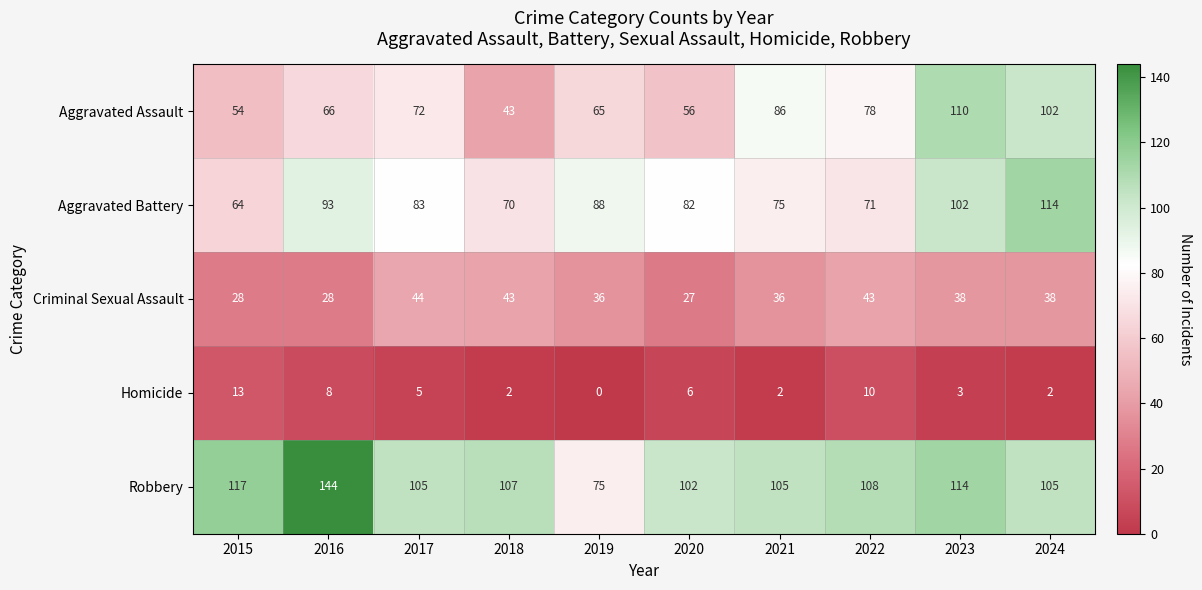

The value of Aggravated Battery at 2023 is 143. True or false?

False